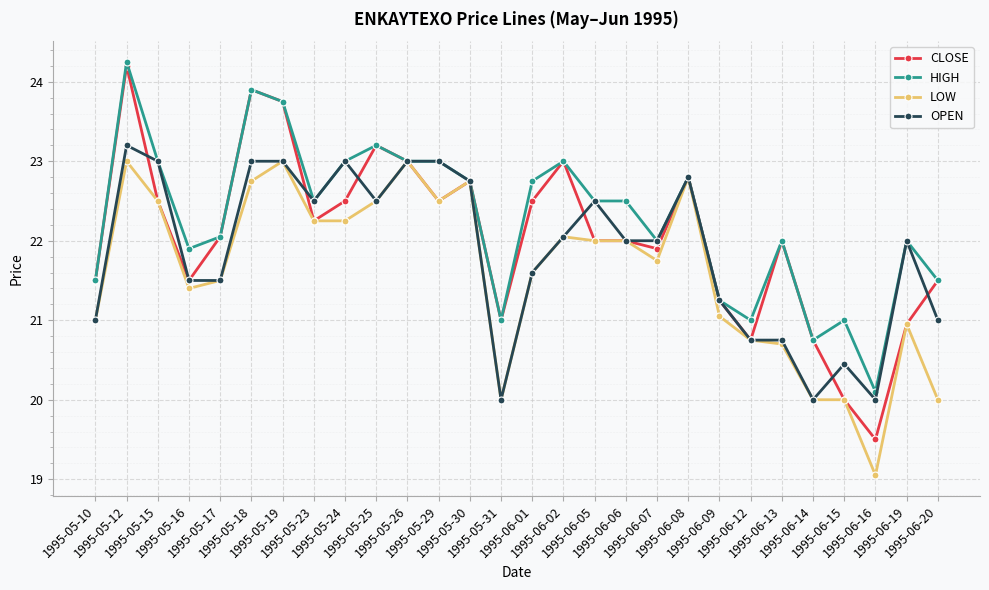

What are all the series names shown in the legend?

CLOSE, HIGH, LOW, OPEN